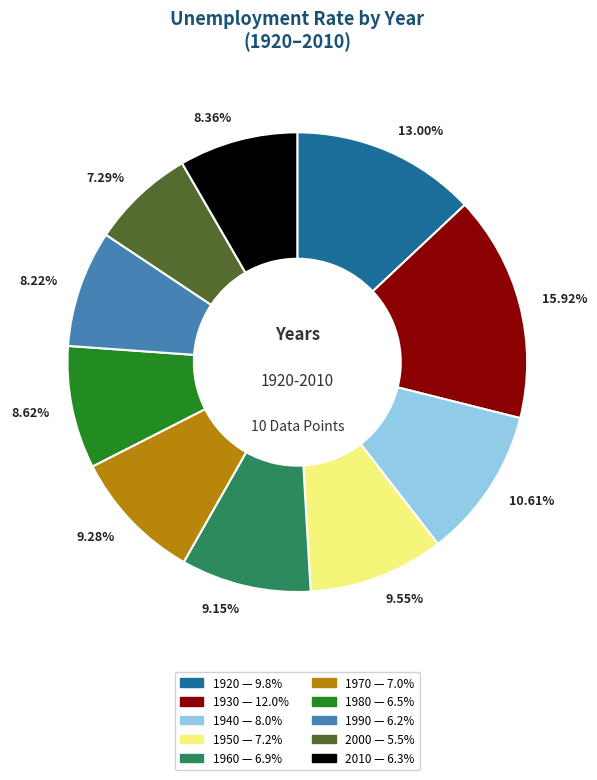

Do 8.36% and 13.00% together represent more than half of the pie?

No